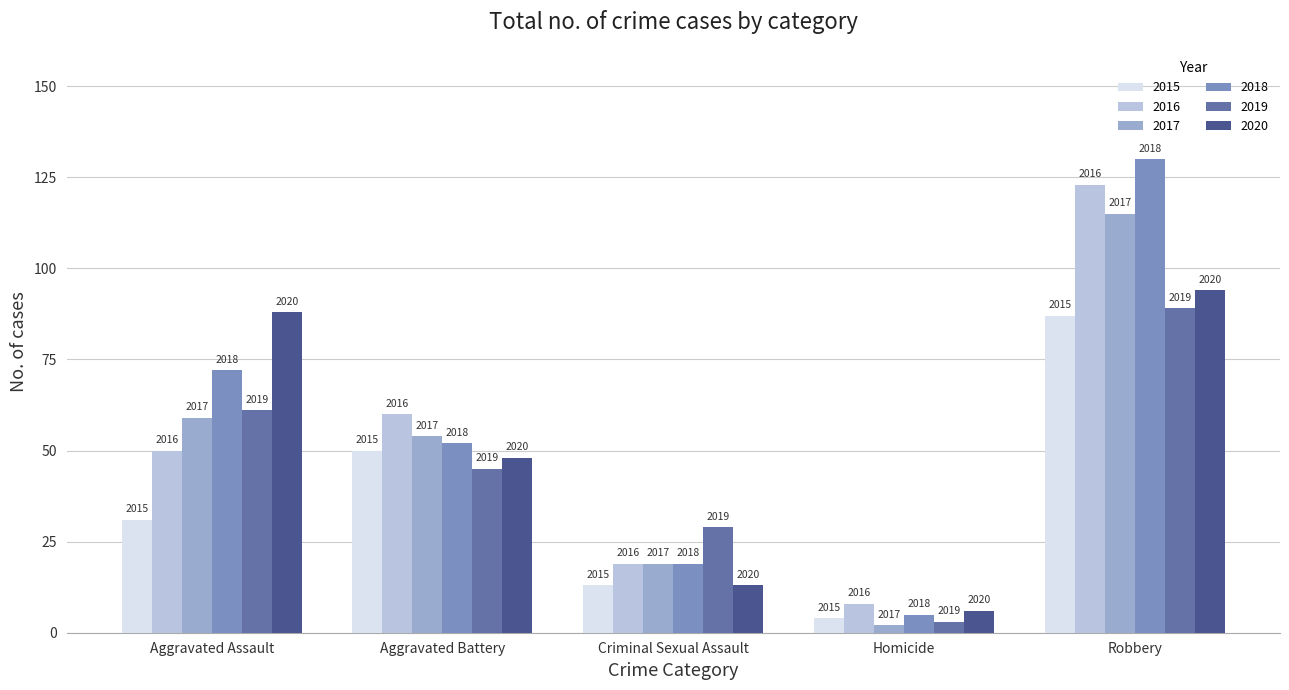

Between Aggravated Assault and Robbery, which is larger?

Robbery